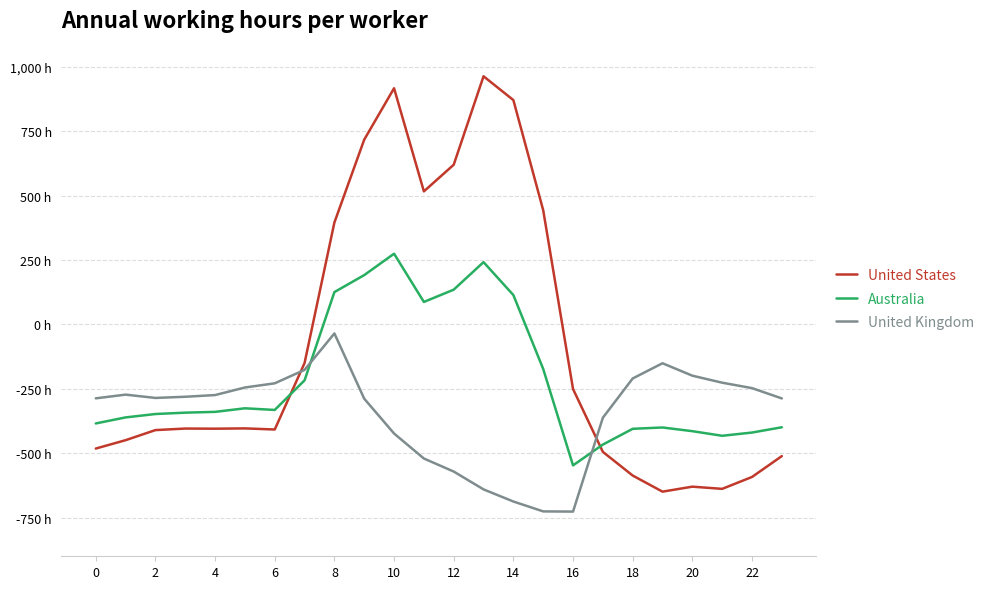

Does the chart display data point markers on the line(s)?

No